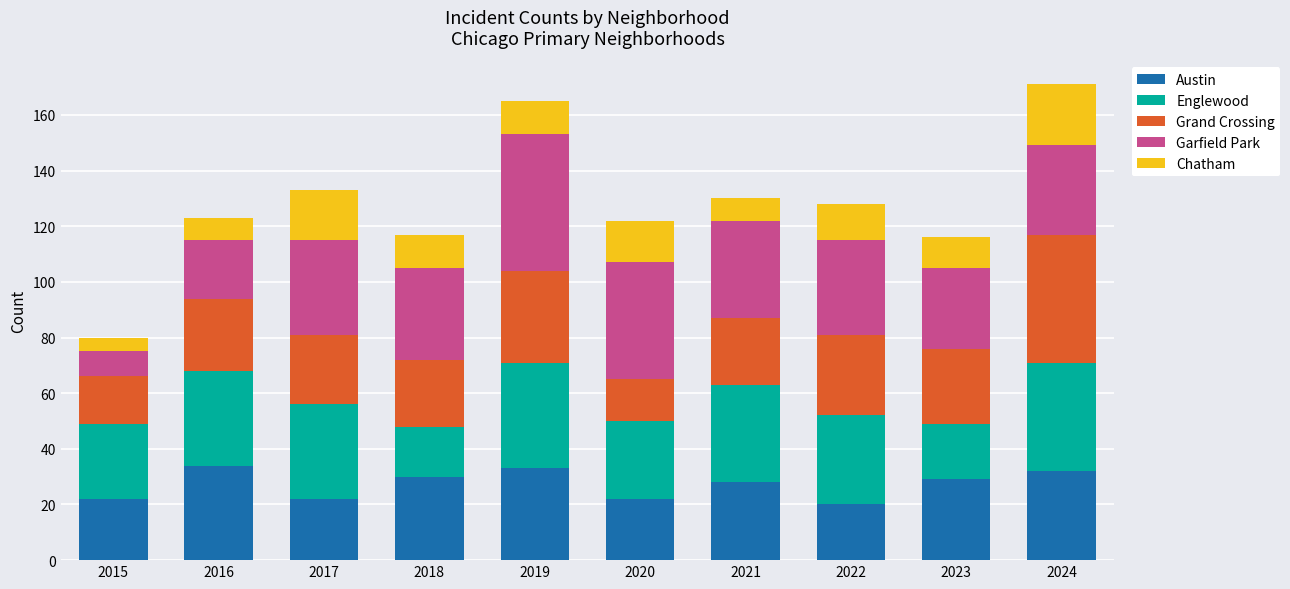

What is the difference between the maximum and second lowest values in the Austin series?

12